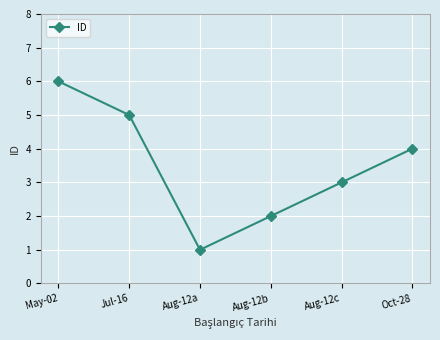

What is the label of the 1st point from the left?

May-02